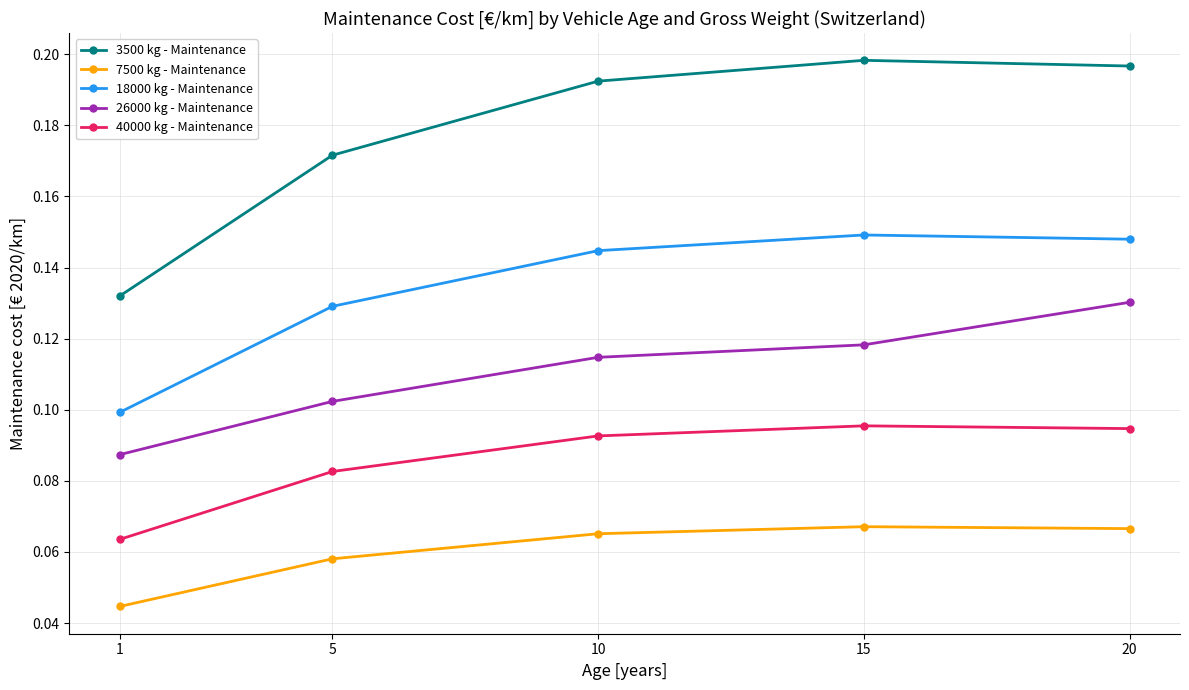

True or false: 7500 kg - Maintenance has more than 2 points higher than both neighbors.

False